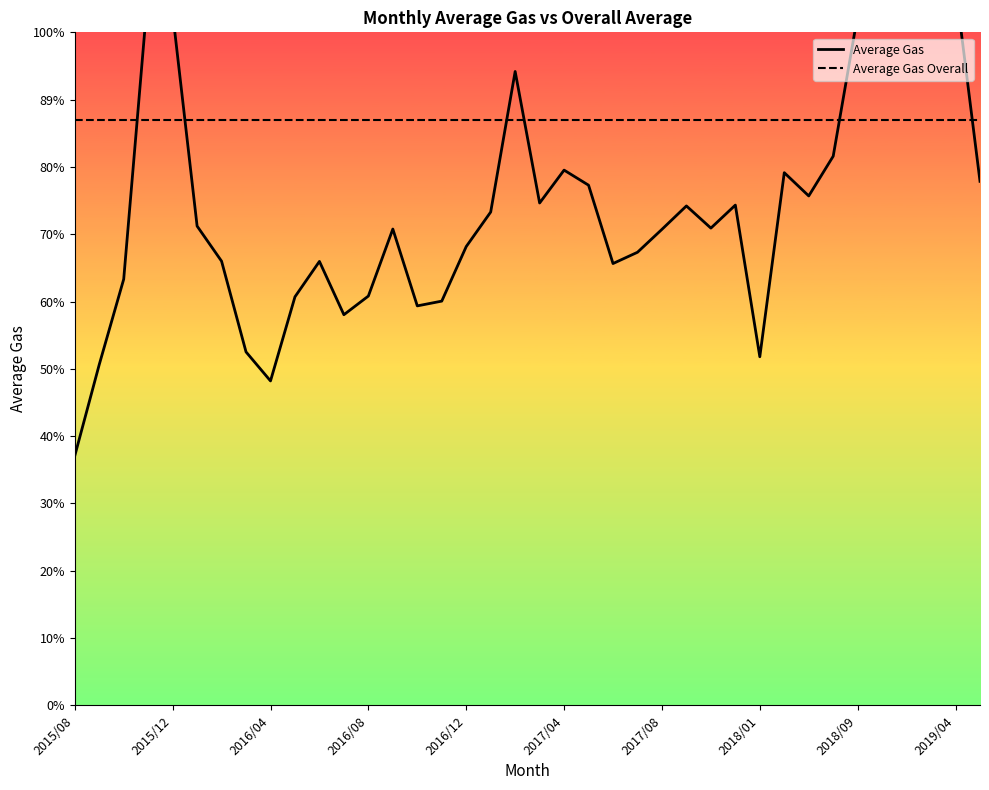

What are all the series names shown in the legend?

Average Gas, Average Gas Overall